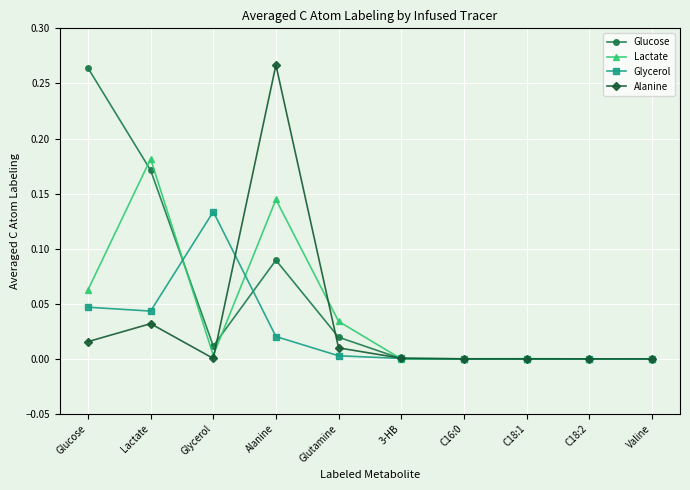

True or false: Lactate has a value of 0.3 at Lactate.

False